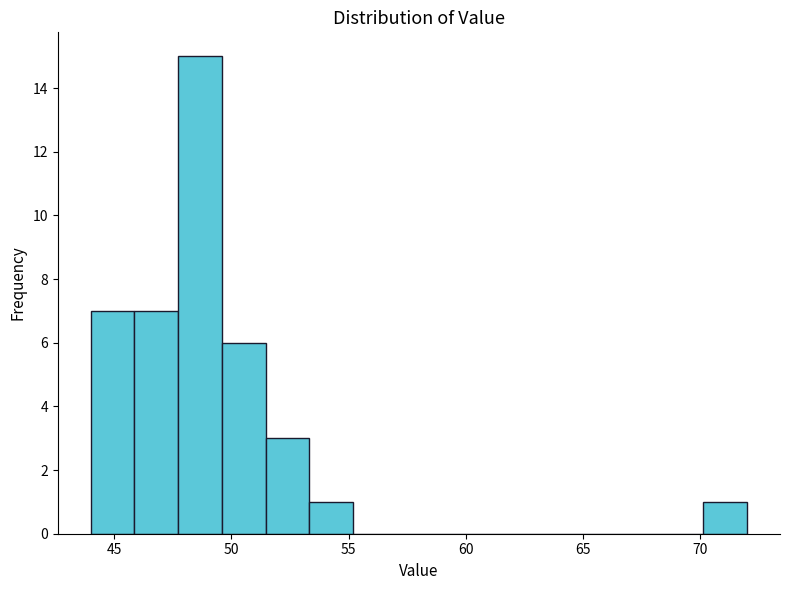

Around what value on the x-axis is the tallest bar? Give the approximate position of its centre, as read against the axis.

48.5